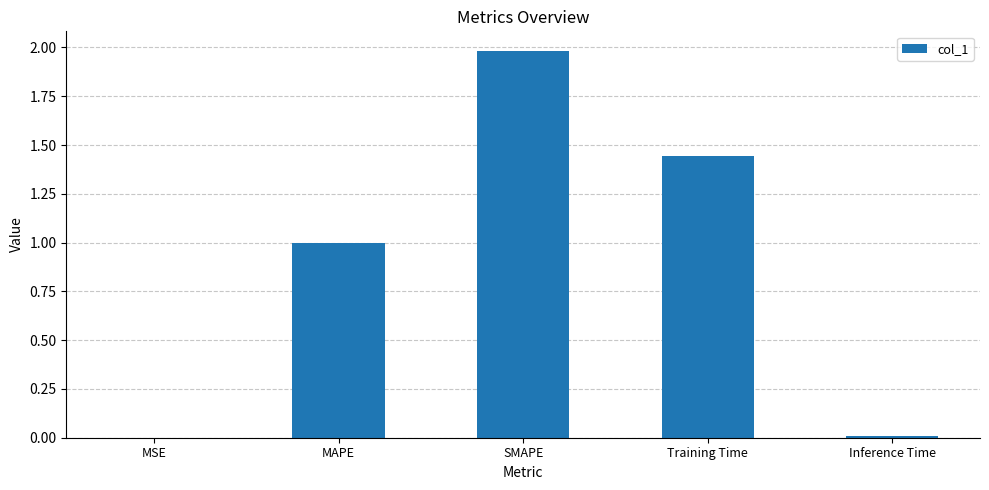

What is the sum of all values?

4.4